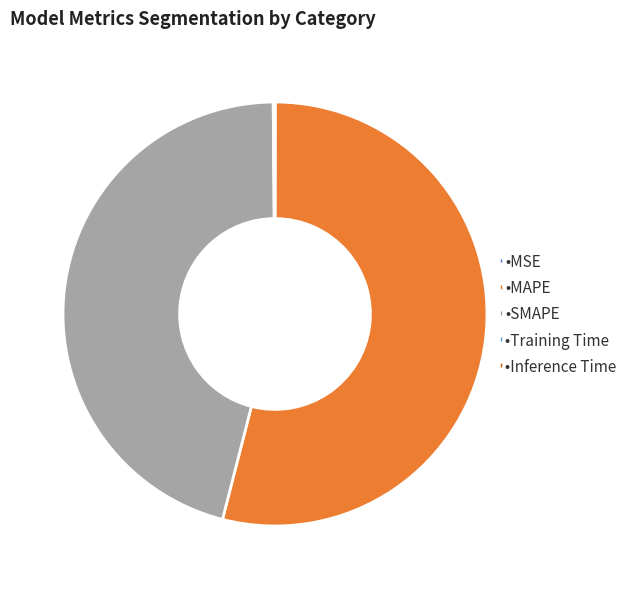

Is there any slice that represents more than half of the pie?

Yes